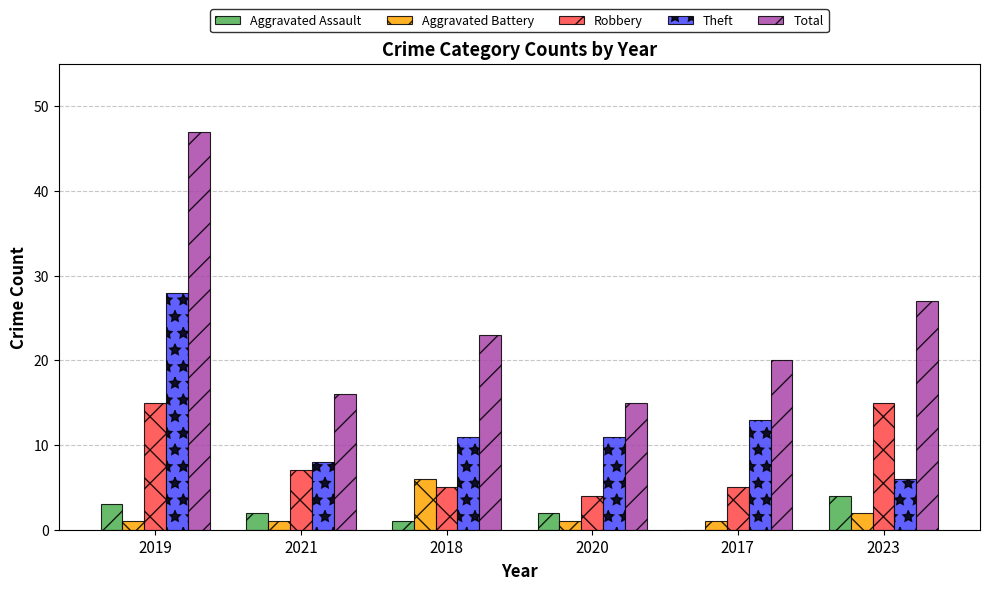

Reading left to right, extract all data points from this chart.

Aggravated Assault: 3	2	1	2	0	4
Aggravated Battery: 1	1	6	1	1	2
Robbery: 15	7	5	4	5	15
Theft: 28	8	11	11	13	6
Total: 47	16	23	15	20	27